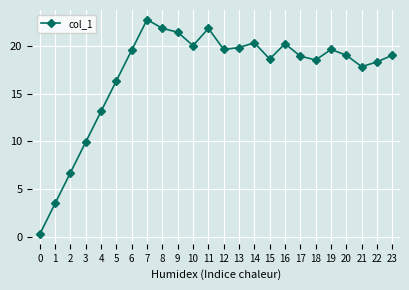

What is the approximate value at 12?

19.6